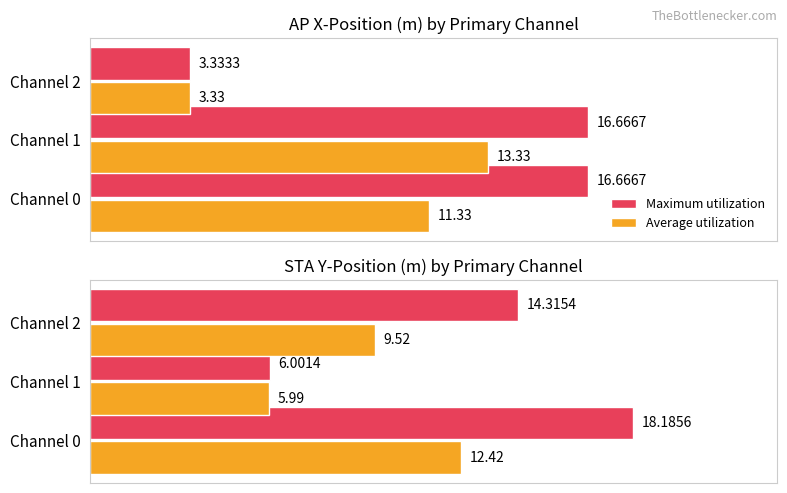

True or false: Average utilization has a value of 2.8 at 0.

False